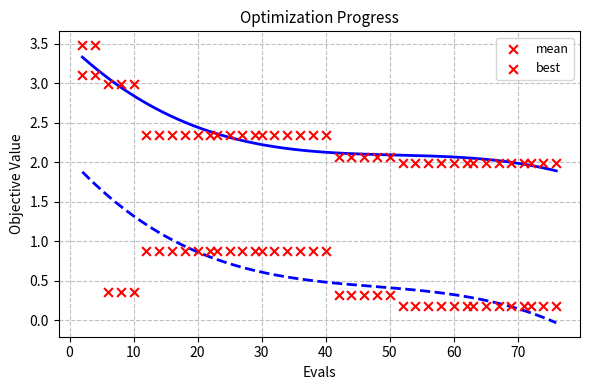

How many points are shown in the scatter plot?

80